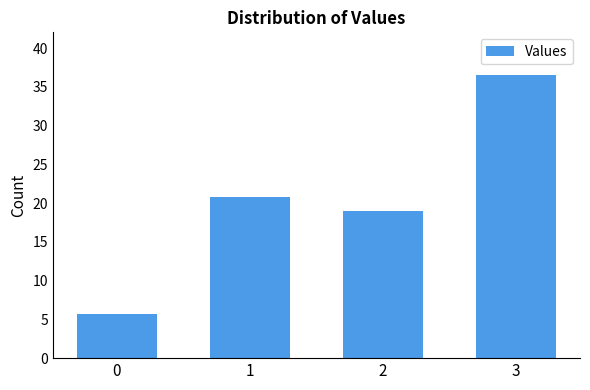

Rank the categories by value from lowest to highest.

0, 2, 1, 3